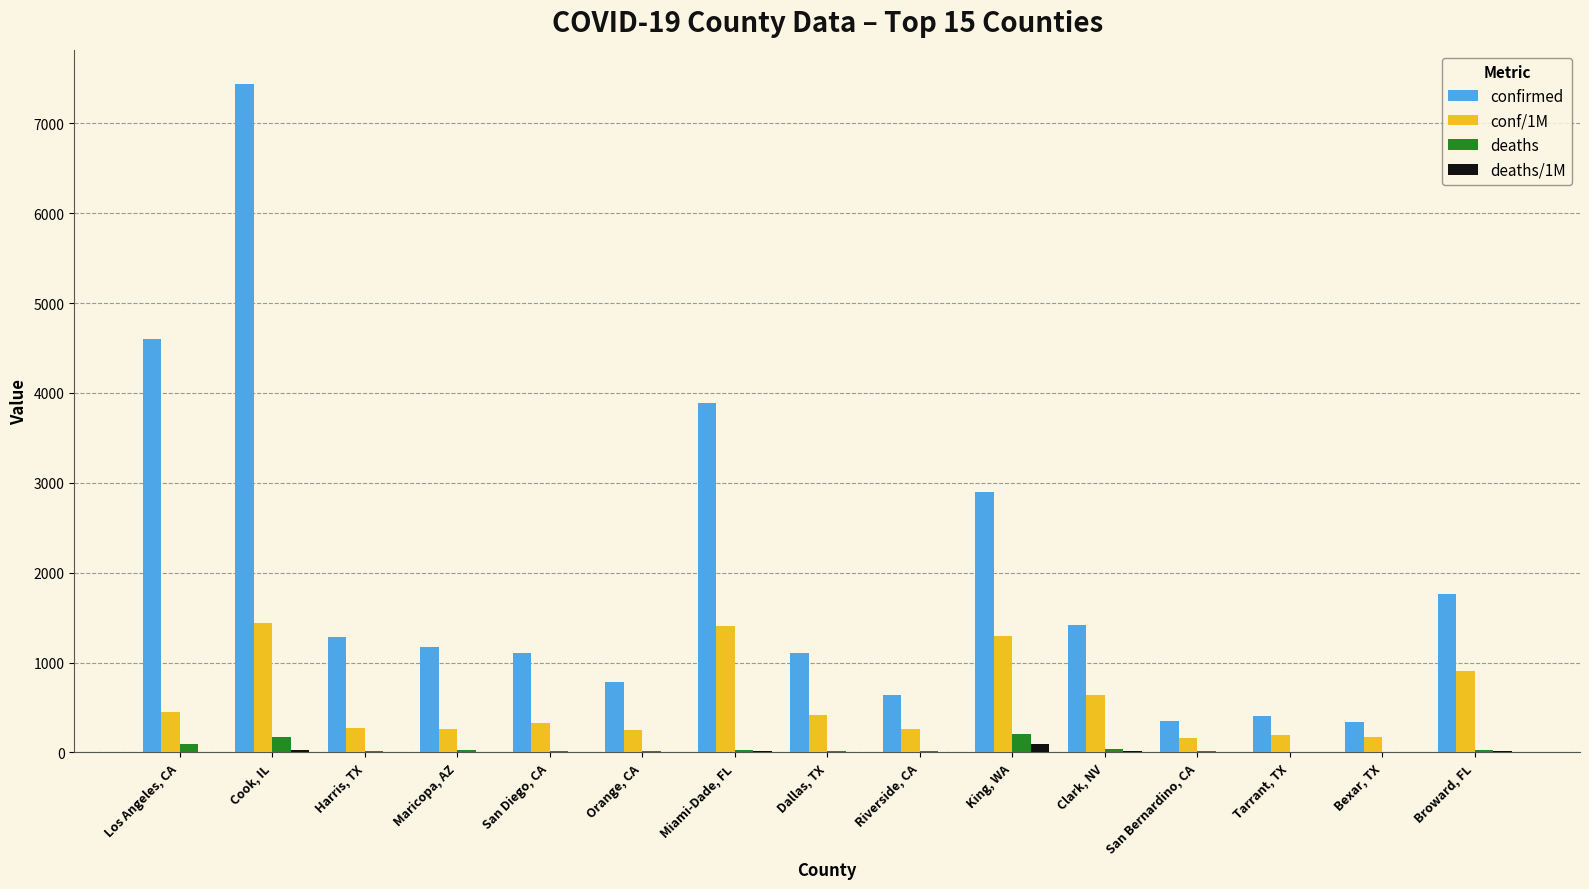

At which category is the sum across all series the highest?

Cook, IL